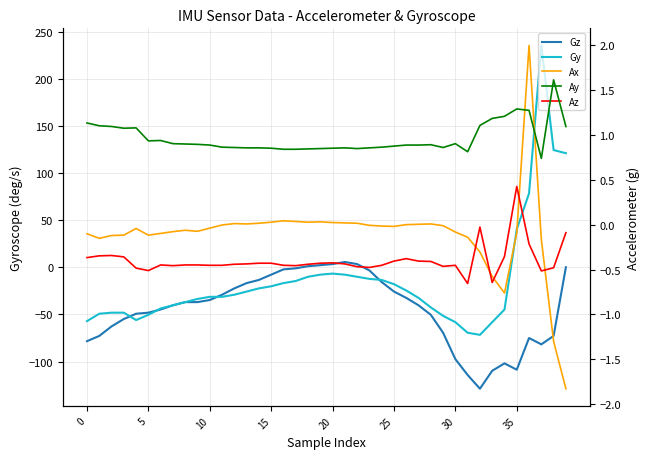

What is the minimum value for Ay?

0.7